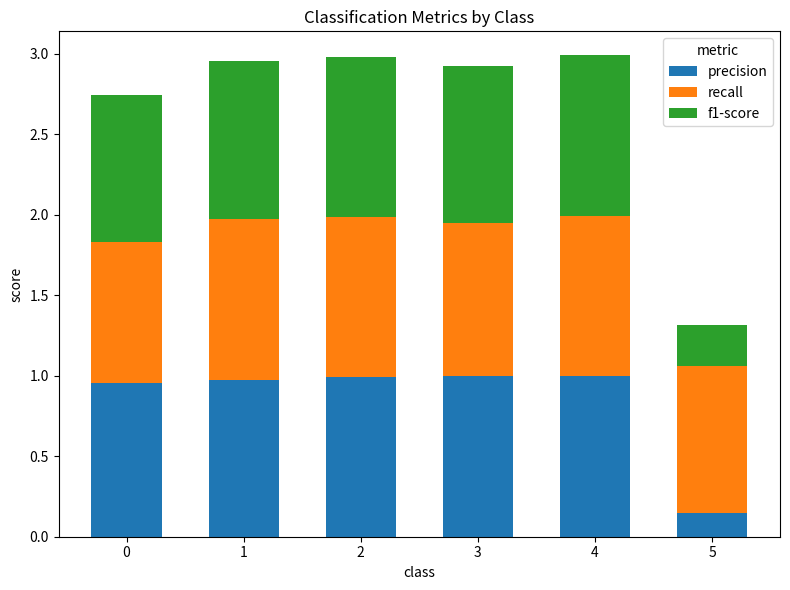

At which label is precision closest to 0?

5